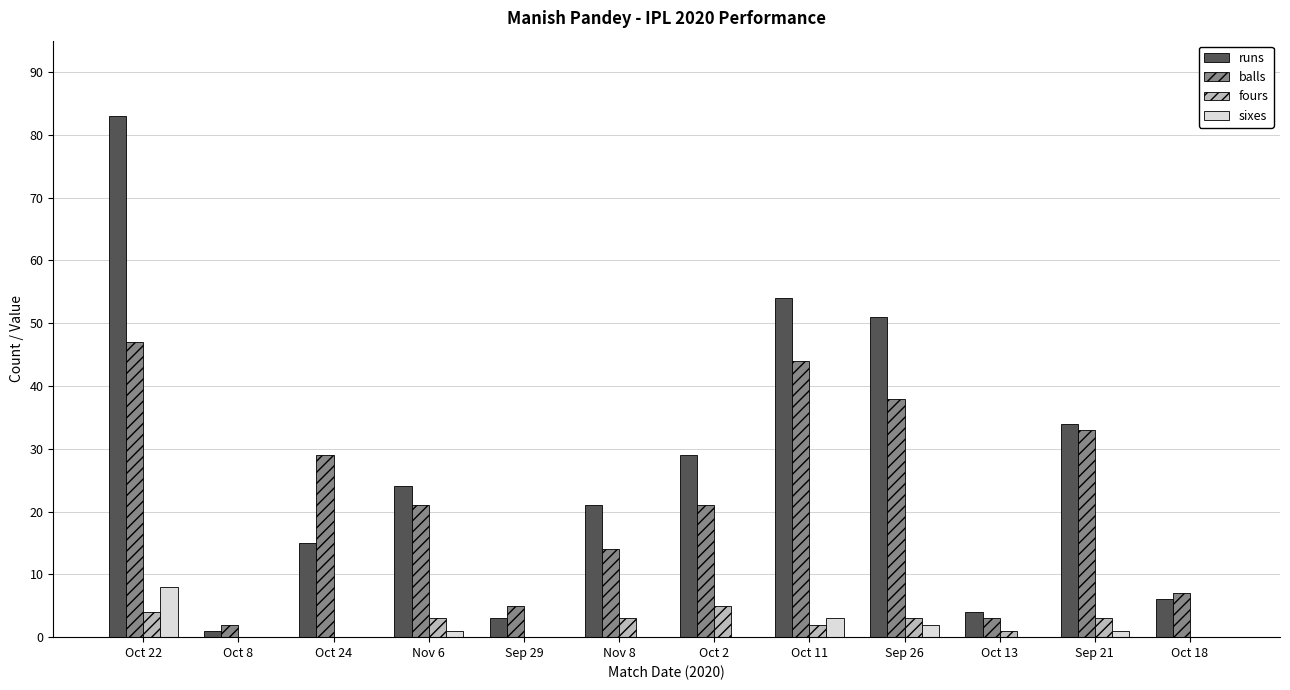

What is the spread (max minus min) of values at Nov 8?

21